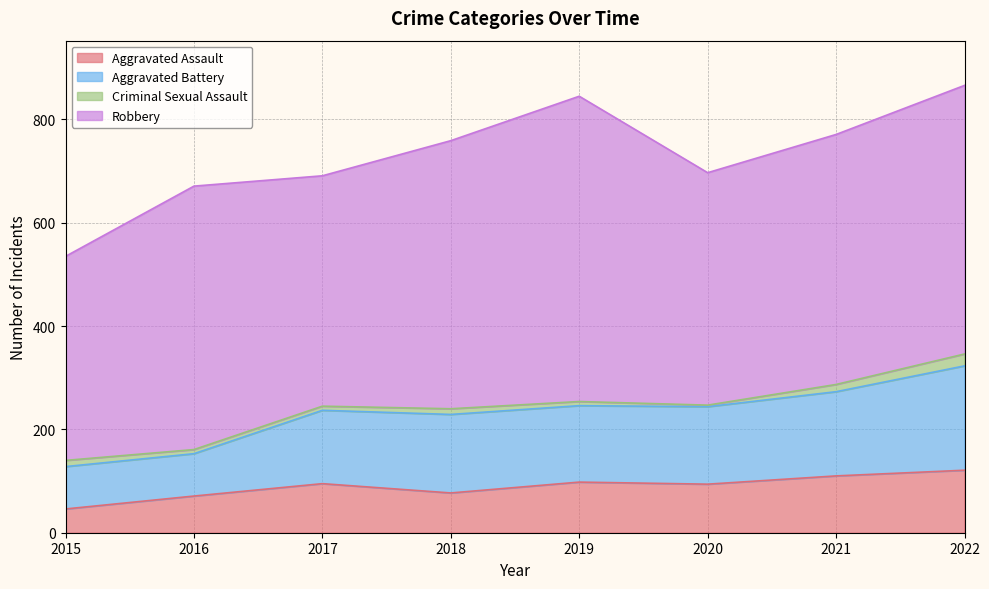

What is the total value across all series at 2018?

759